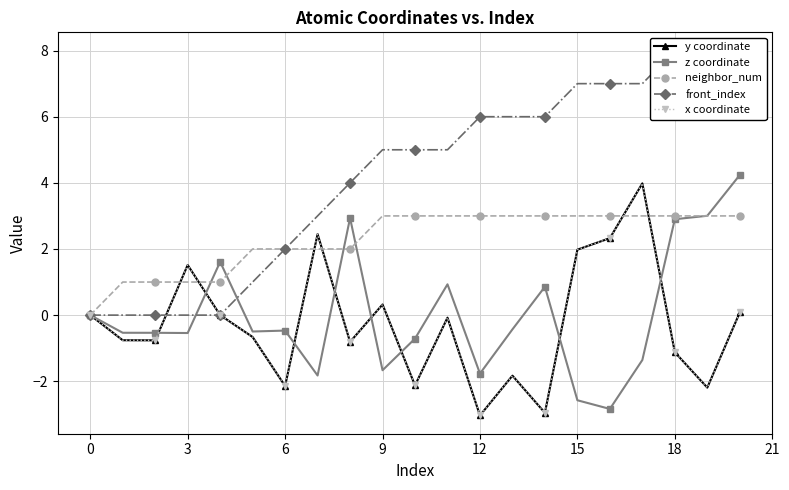

What is the value of the neighbor_num point at the 6th from the left?

2.0